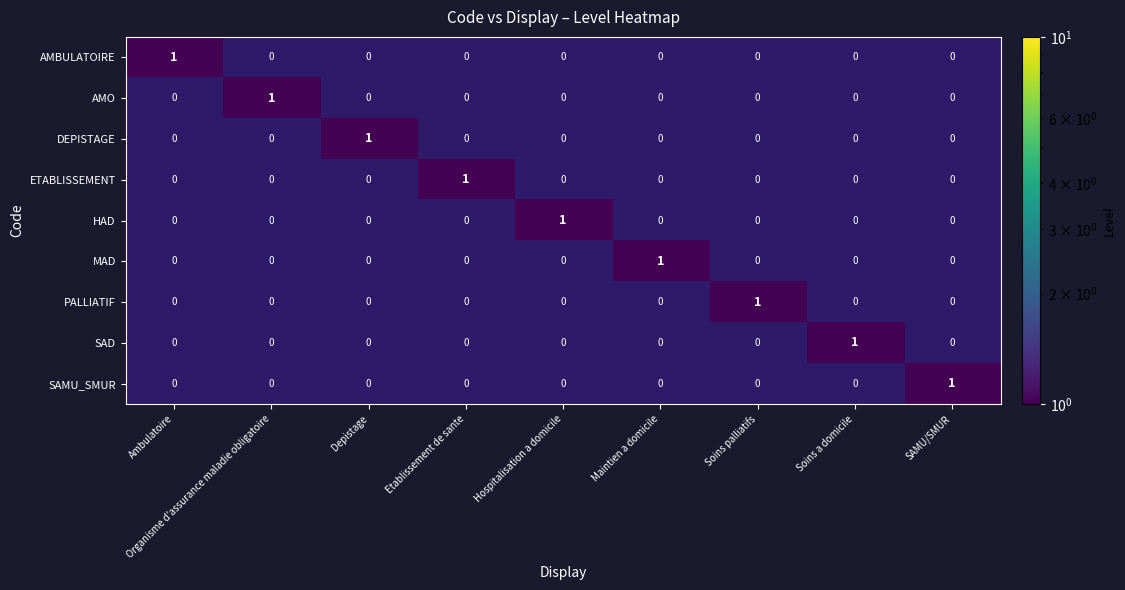

At how many categories does at least one series exceed 0?

9